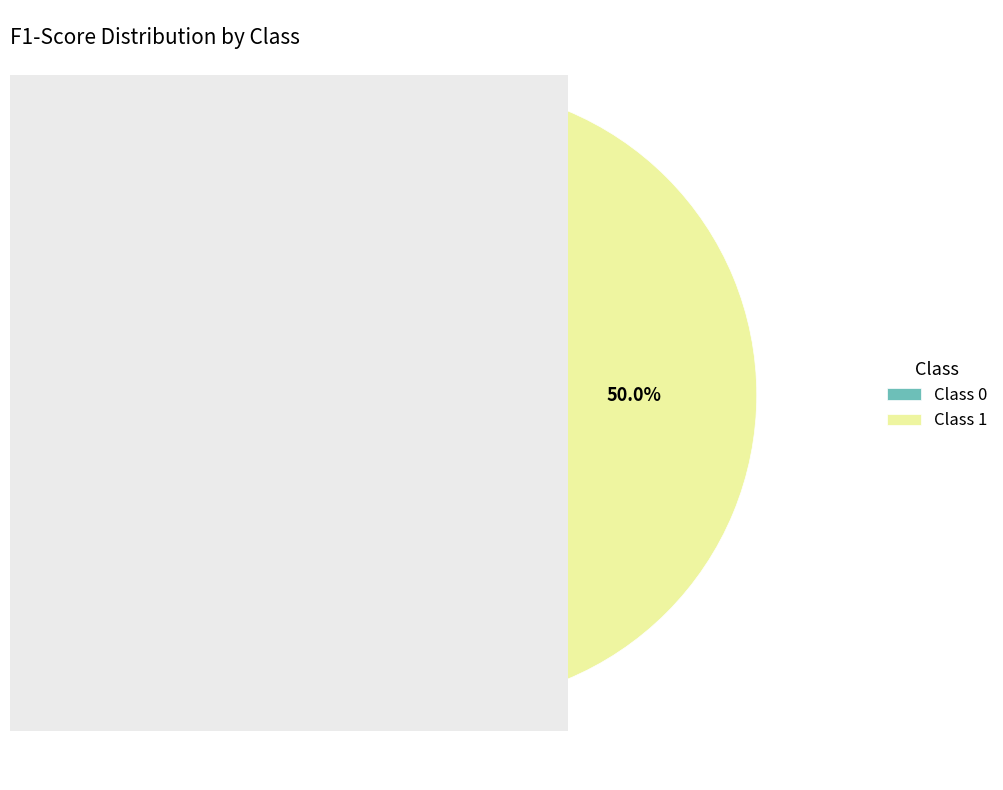

Combined, what portion of the pie is Class 1 and Class 0?

100.0%